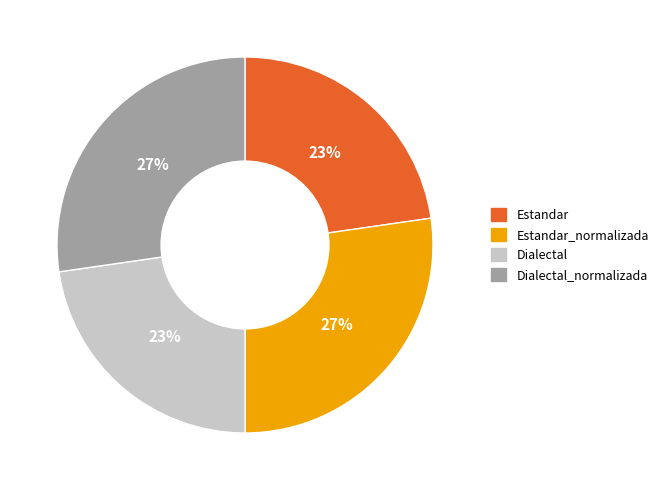

Is there a majority slice in this chart?

No